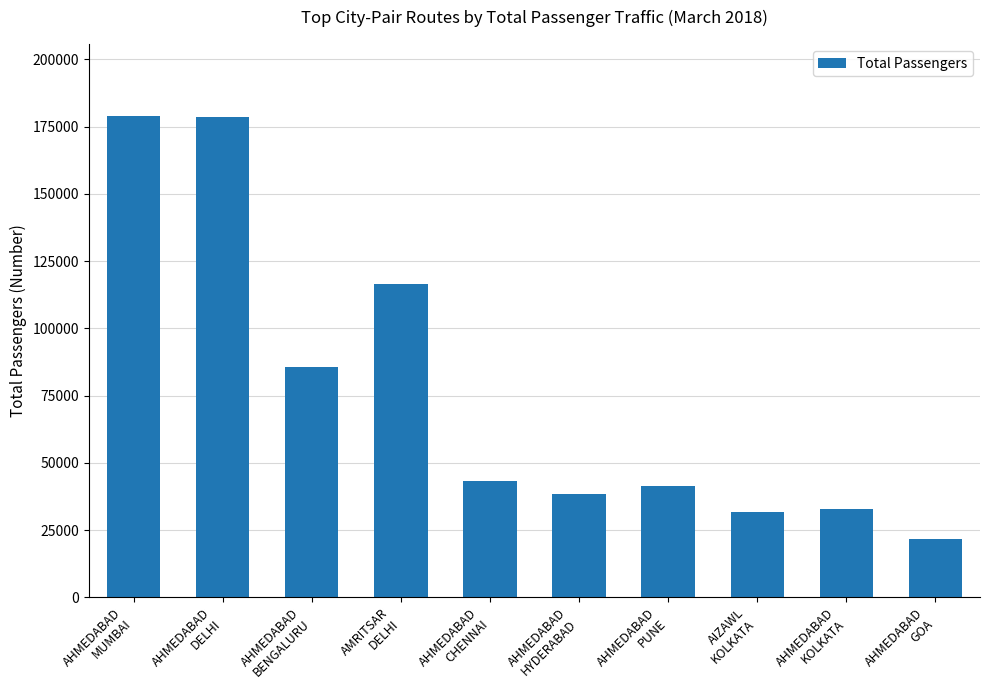

Read the value at AHMEDABAD
GOA, to the nearest 50.

21650